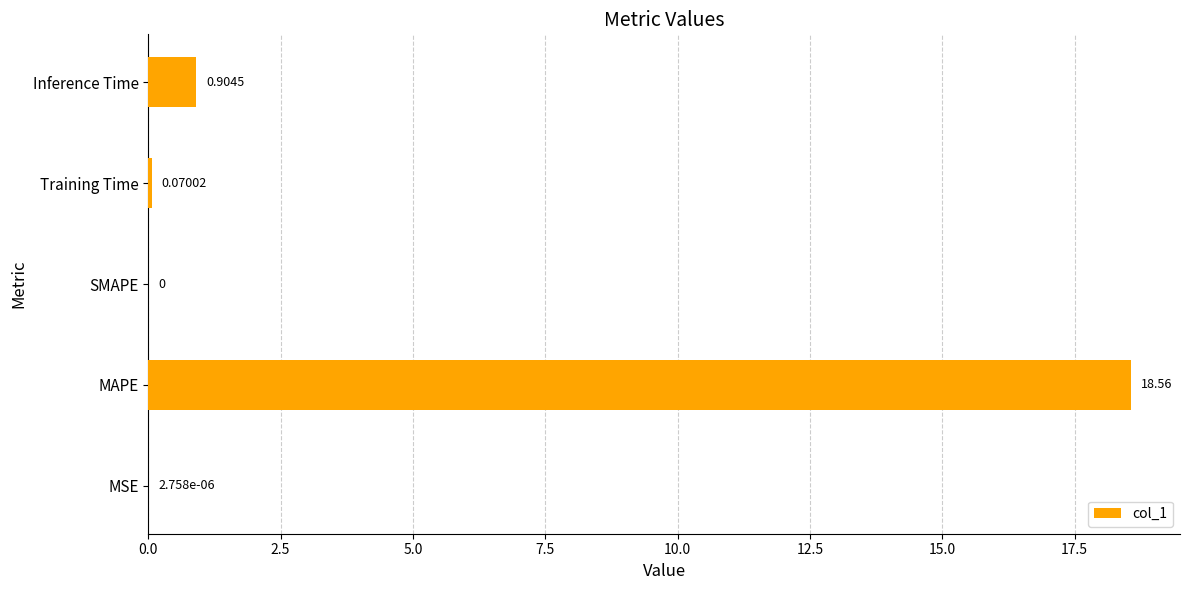

Are the bars horizontal?

Yes